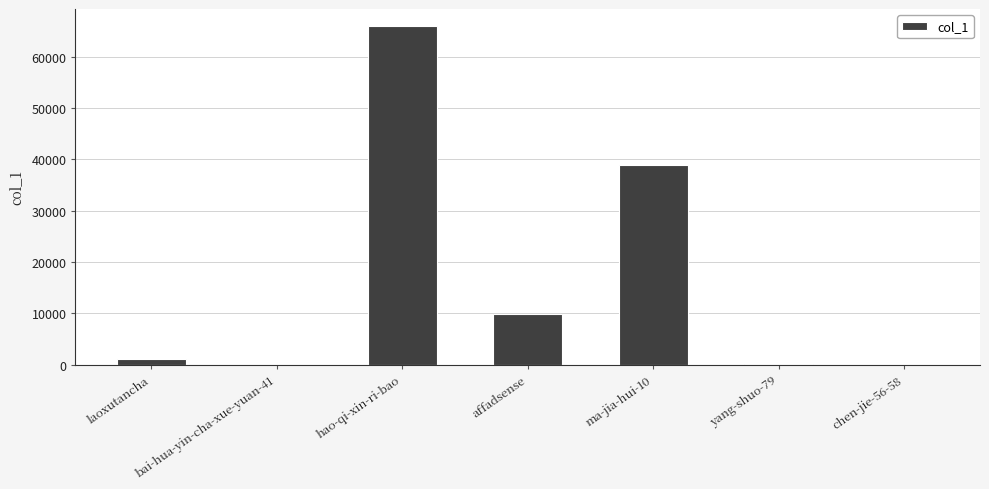

What is the sum of all values?

115989